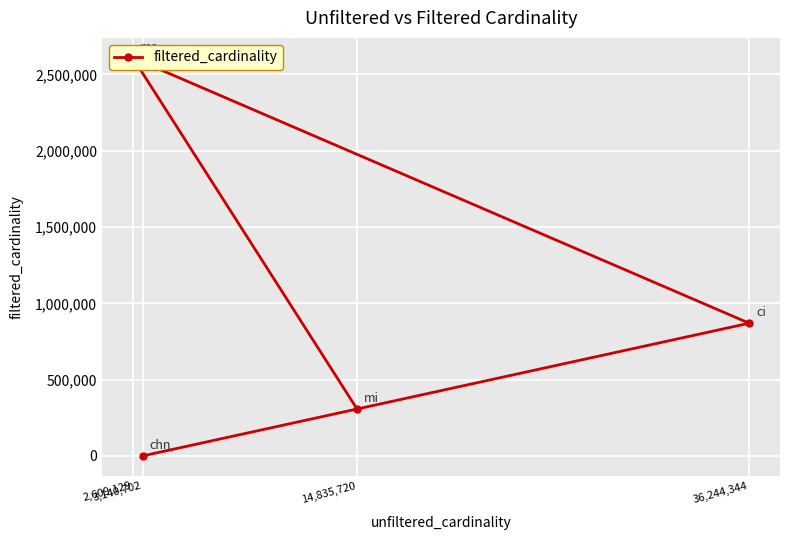

Which has a higher value, 3,140,702 or 36,244,344?

36,244,344